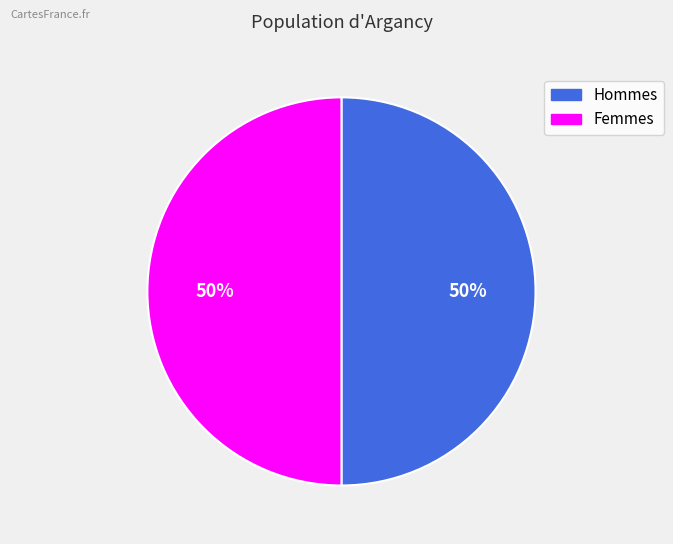

Count the number of slices in the pie.

2